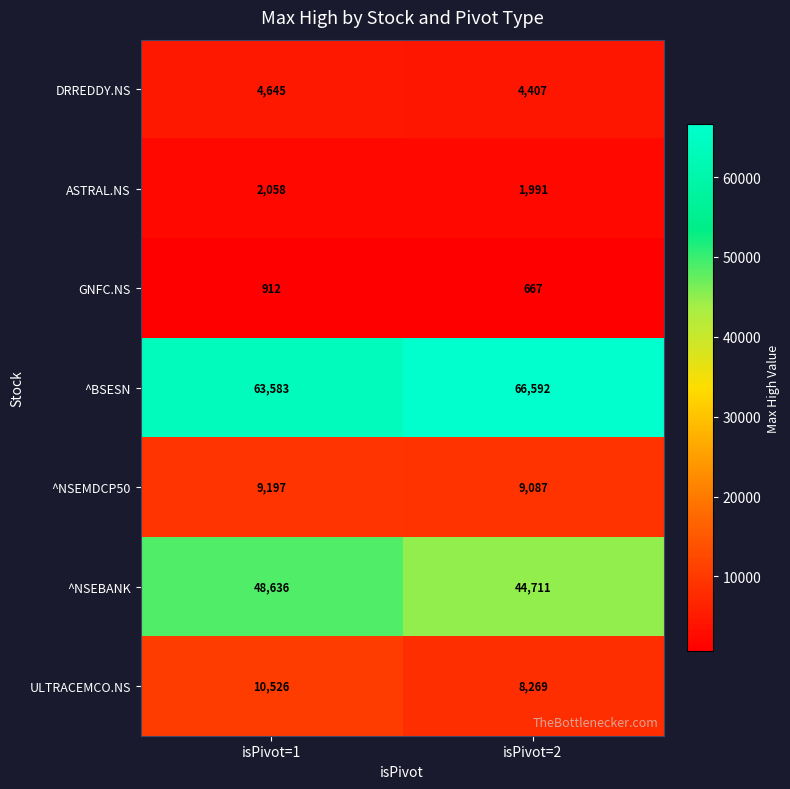

Which category has the lowest value in the GNFC.NS series?

isPivot=2